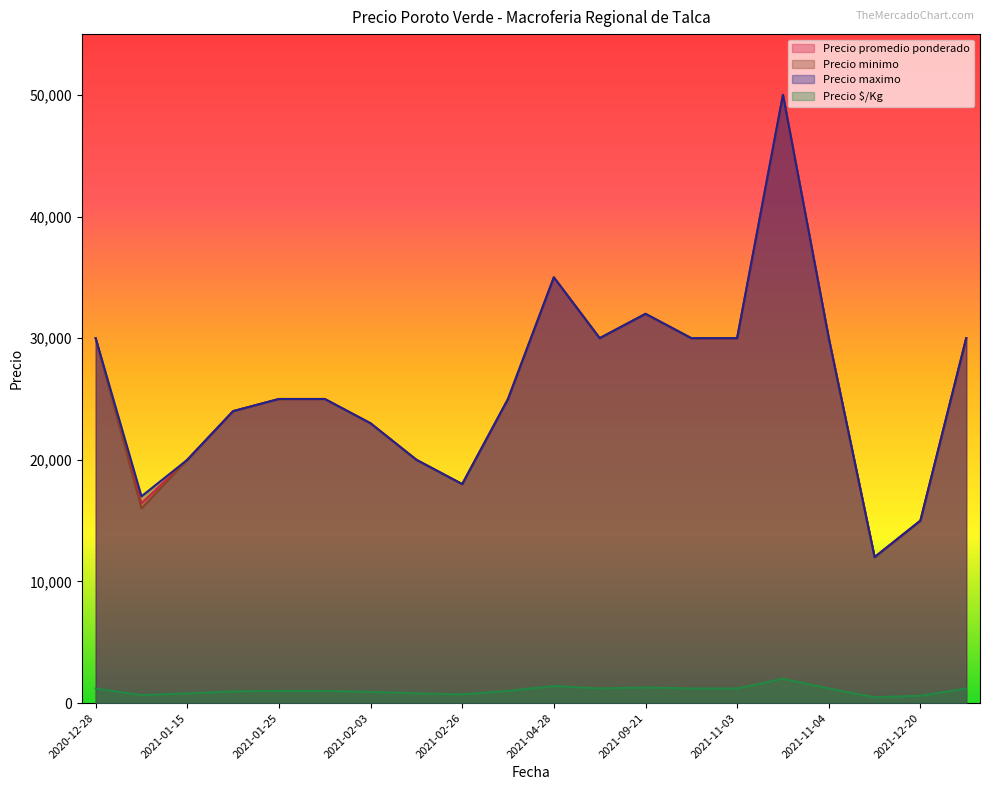

What is the maximum value for Precio promedio ponderado?

50000